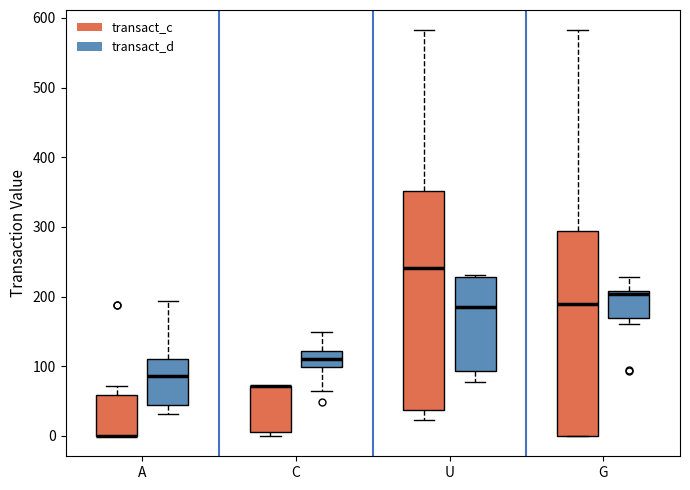

Which box is the tallest, from its lower edge to its upper edge?

U (transact_c)